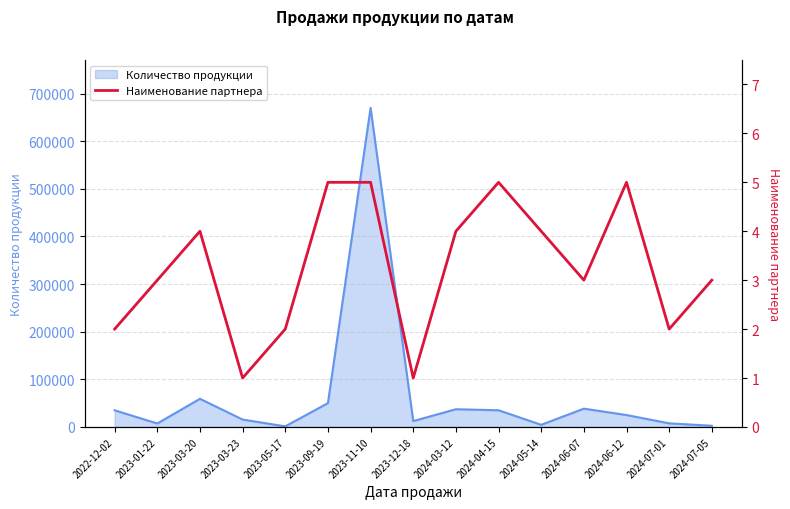

Count the values in the range 2 to 5.

13